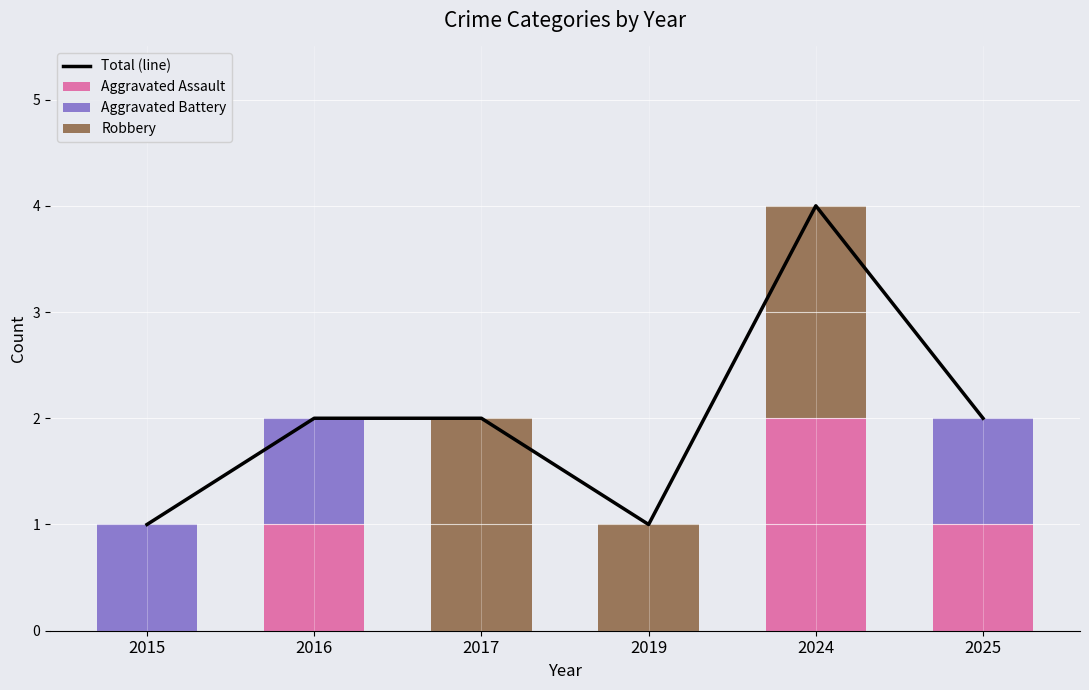

Is the value of Total (line) at 2025 greater than the value of Robbery at 2015?

Yes